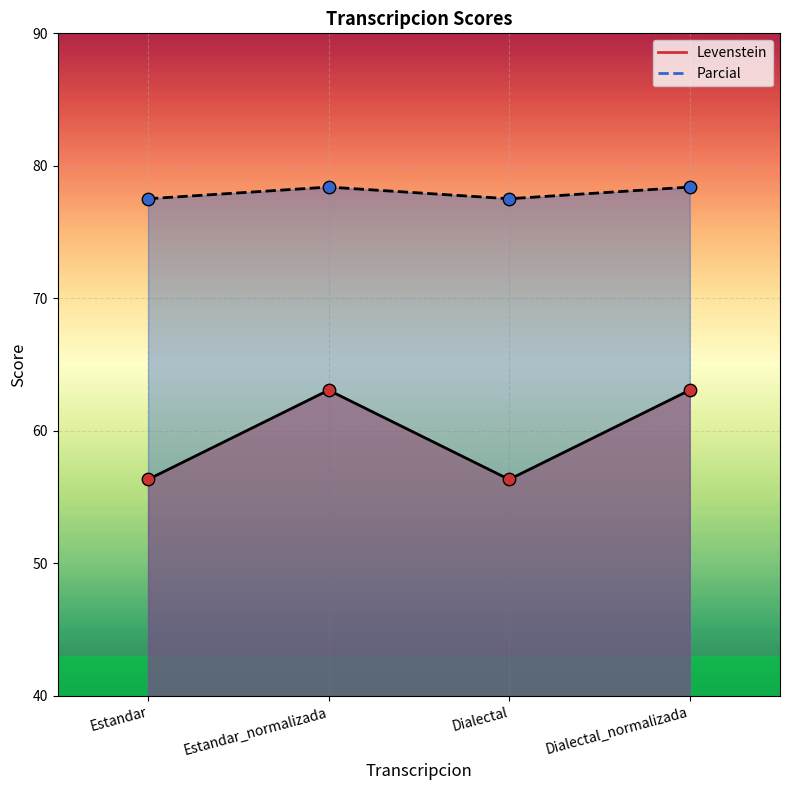

Which series has the widest spread of Y values?

Levenstein